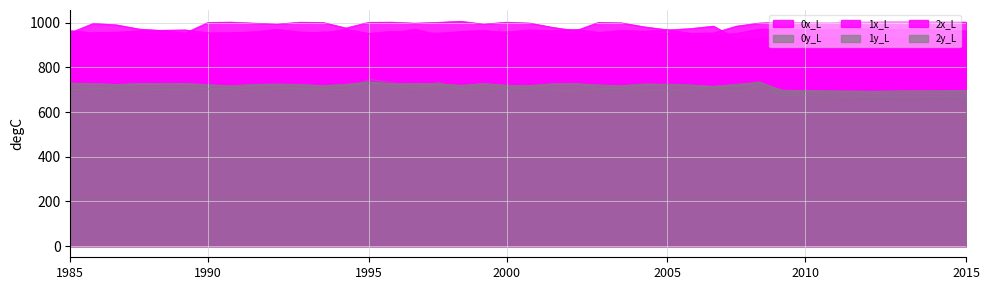

What is the value of the 1y_L point at the 33rd from the left?

690.3